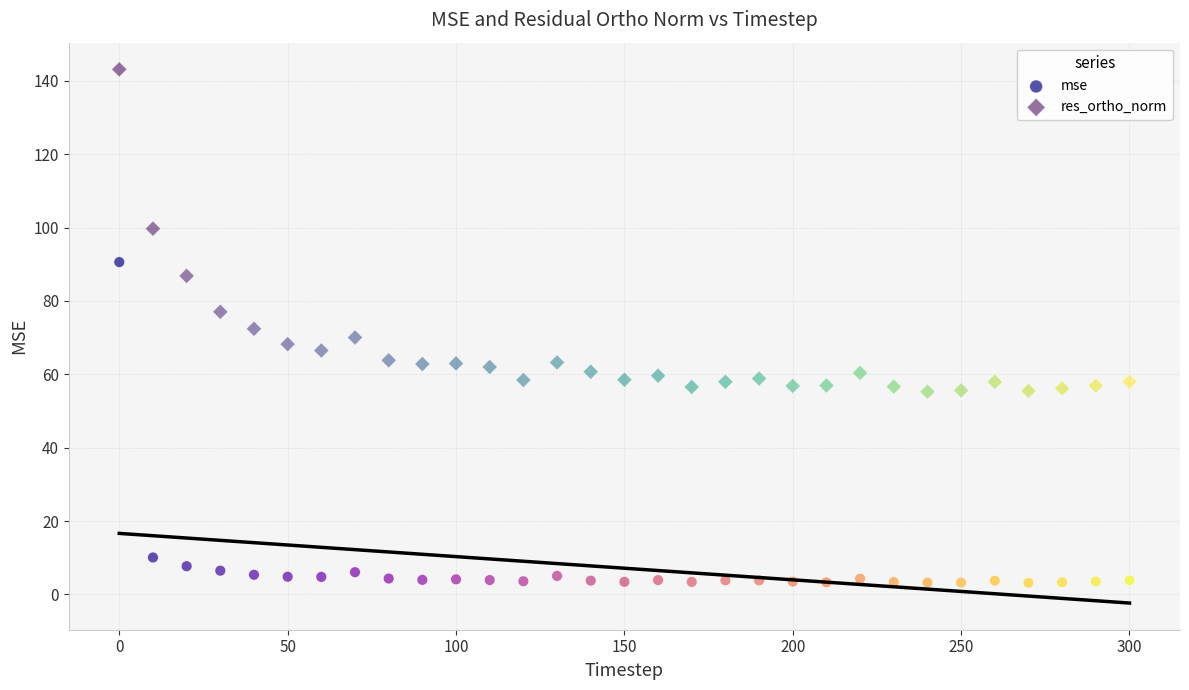

Which series contains the highest Y value?

res_ortho_norm